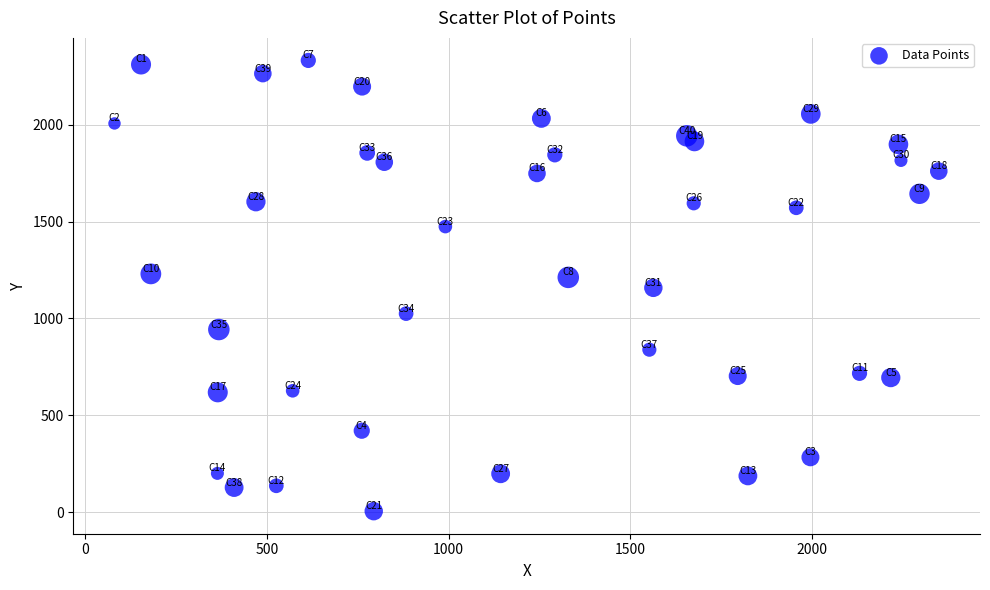

What is the range of Y values (max minus min)?

2325